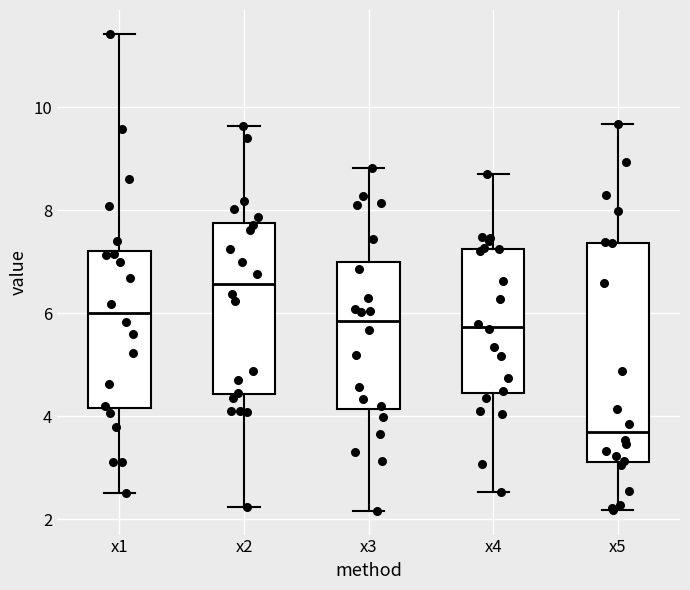

Which box's median line is the highest?

x2